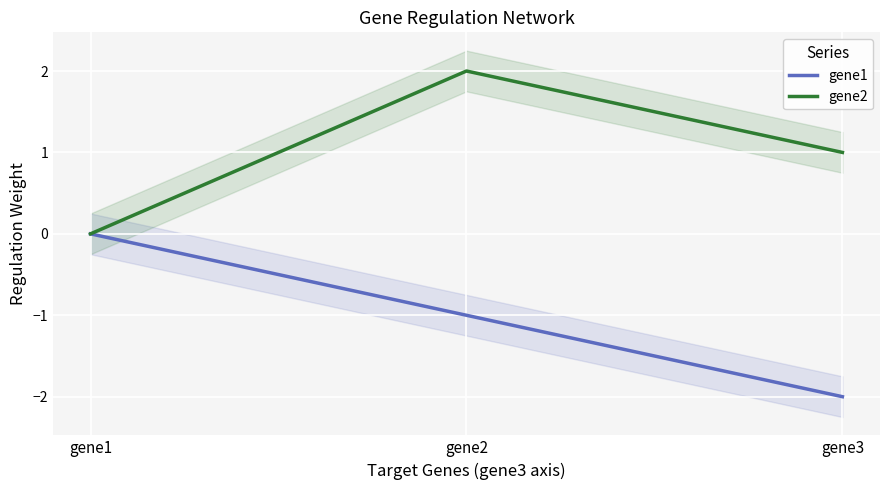

Which category has the lowest value in the gene1 series?

gene3